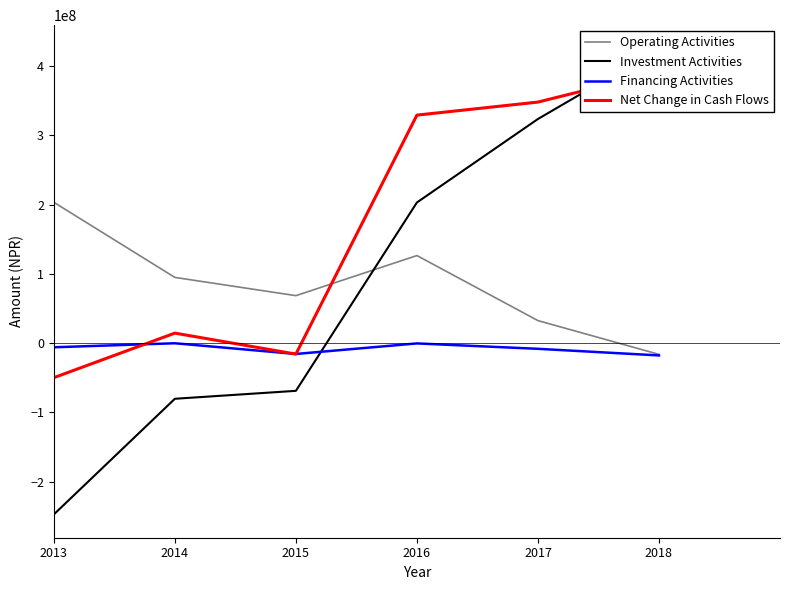

What is the difference between the maximum and minimum values in the Investment Activities series?

672987271